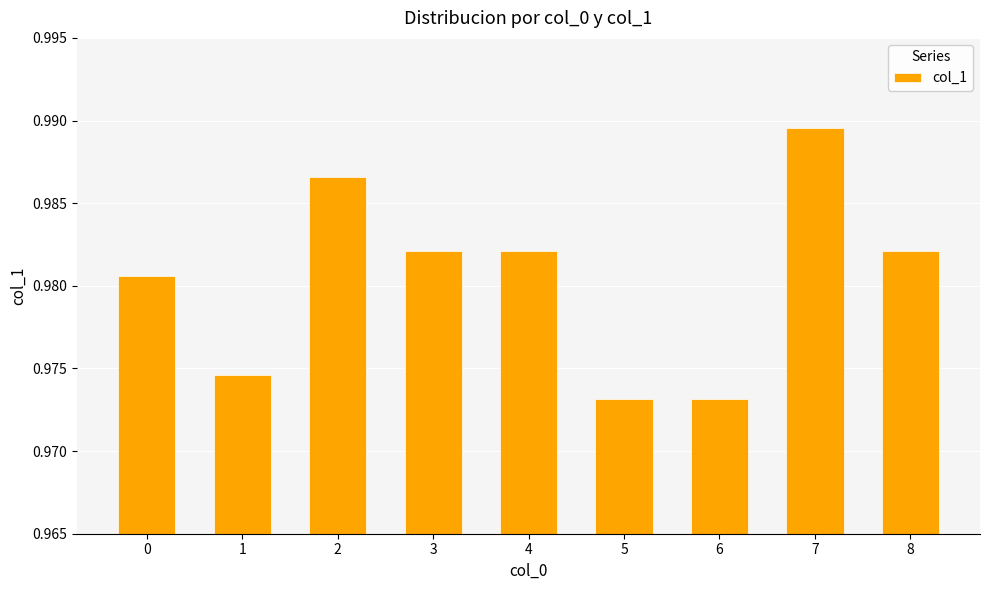

How many values are between 0 and 1?

9